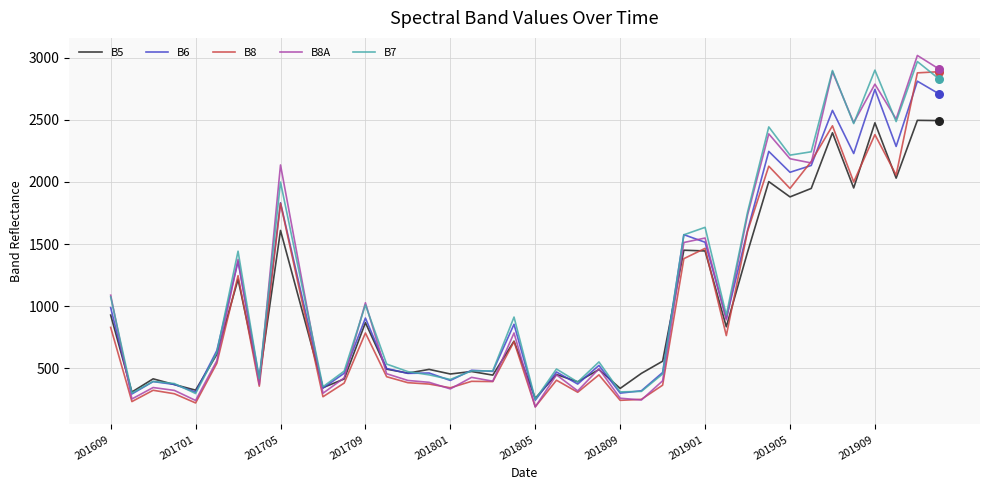

Which series has the largest range (max minus min)?

B8A